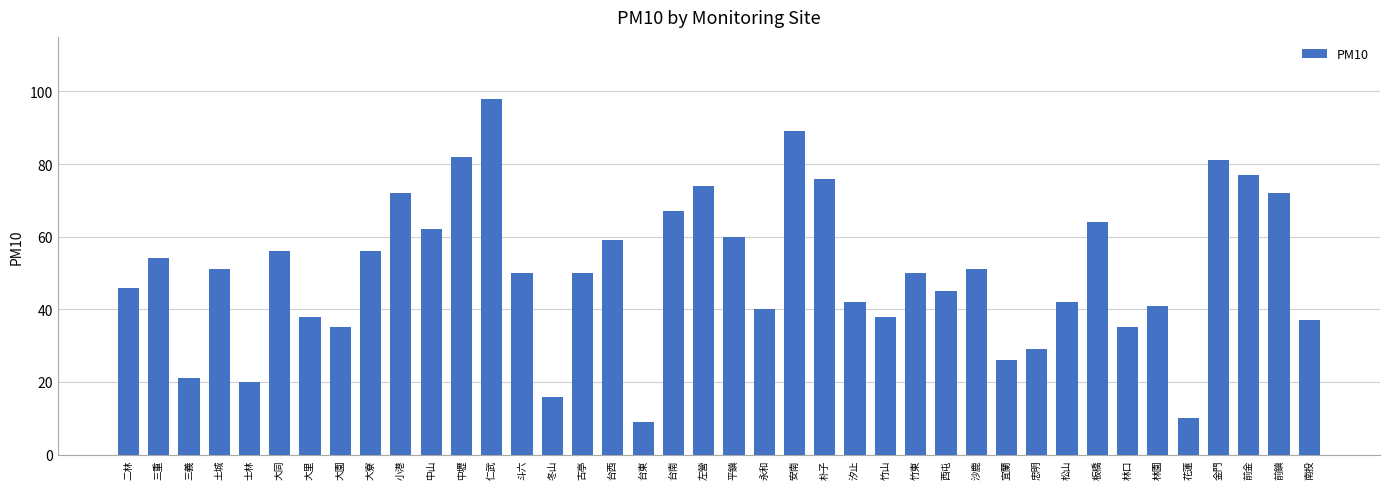

The chart shows a value of 74 at 左營. True or false?

True